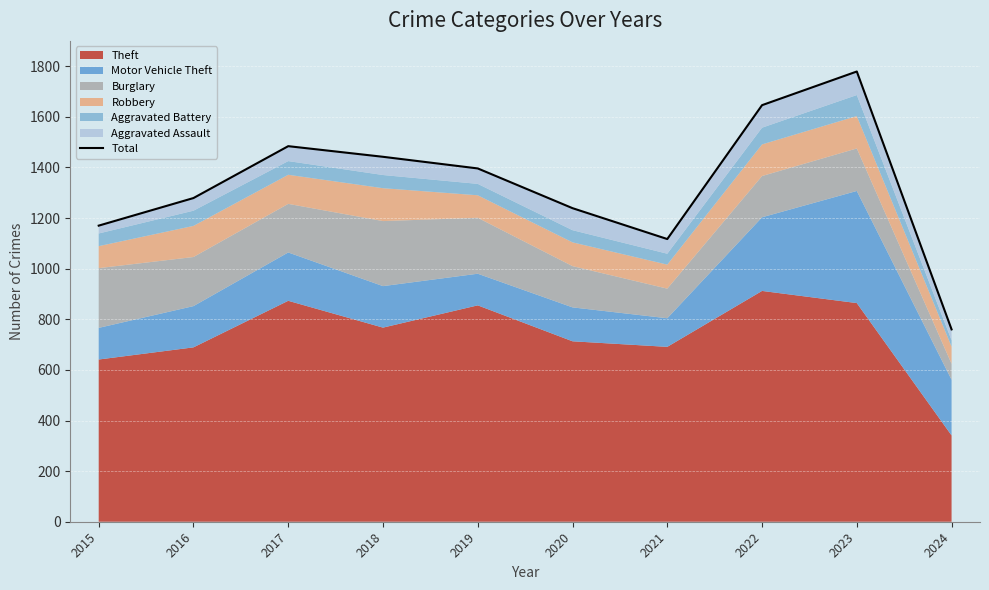

How many lines are shown in the chart?

1